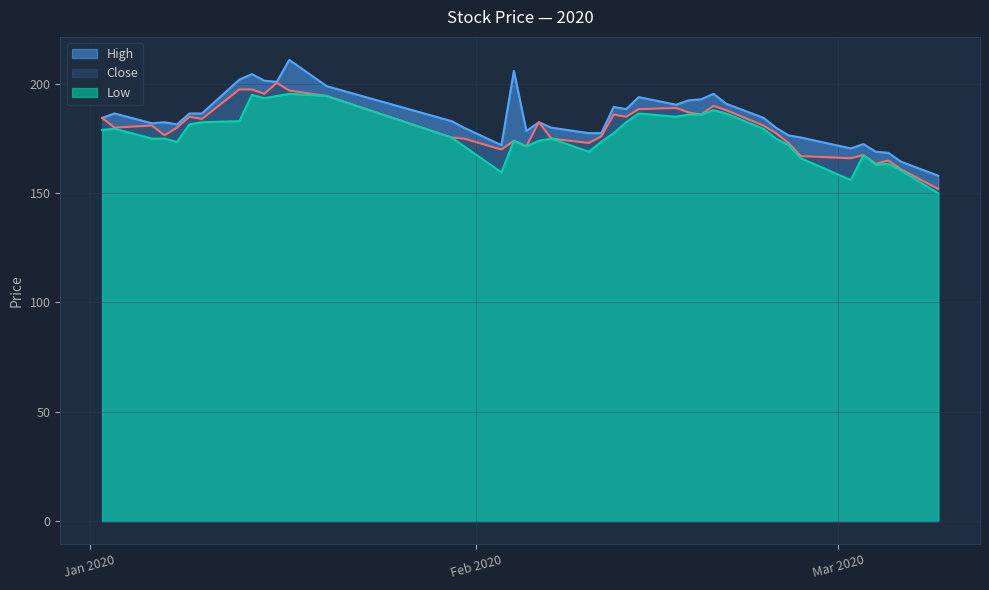

How many data points in Close are less than 181?

20